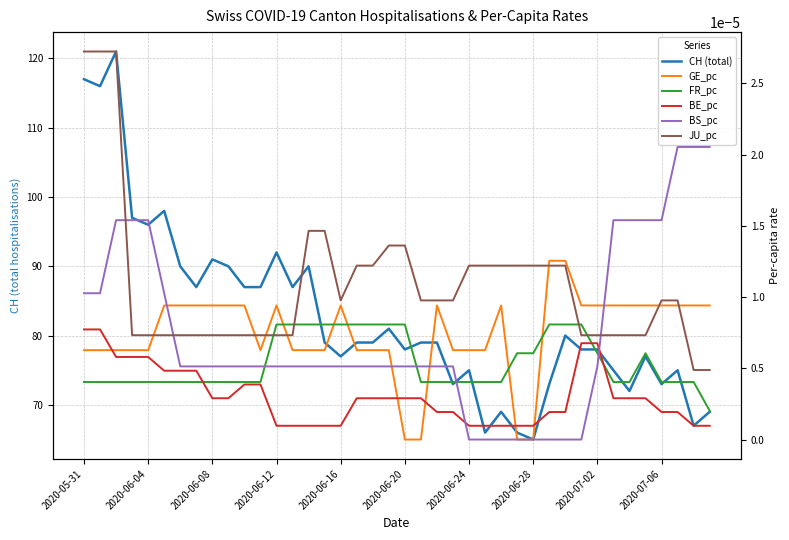

True or false: JU_pc has more than 2 interior local peaks.

False